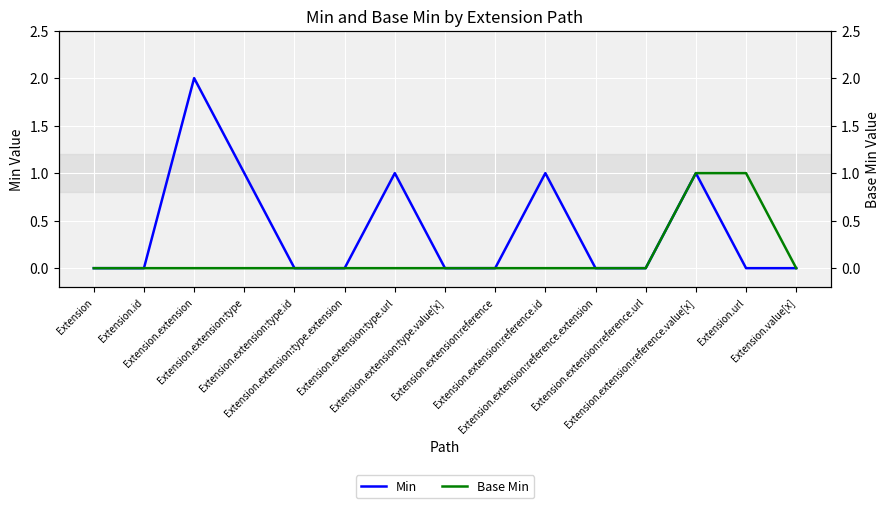

At which category is the sum across all series the highest?

Extension.extension